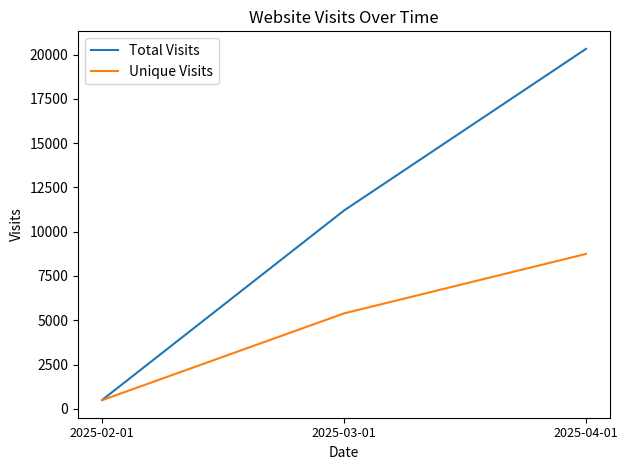

Is this an area chart (filled region under the line)?

No